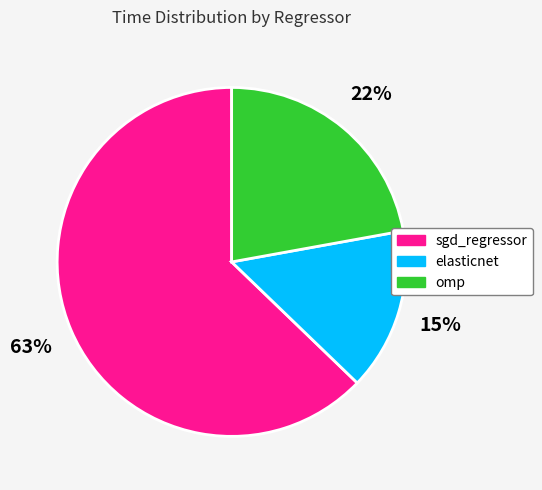

How many segments does this pie chart have?

3